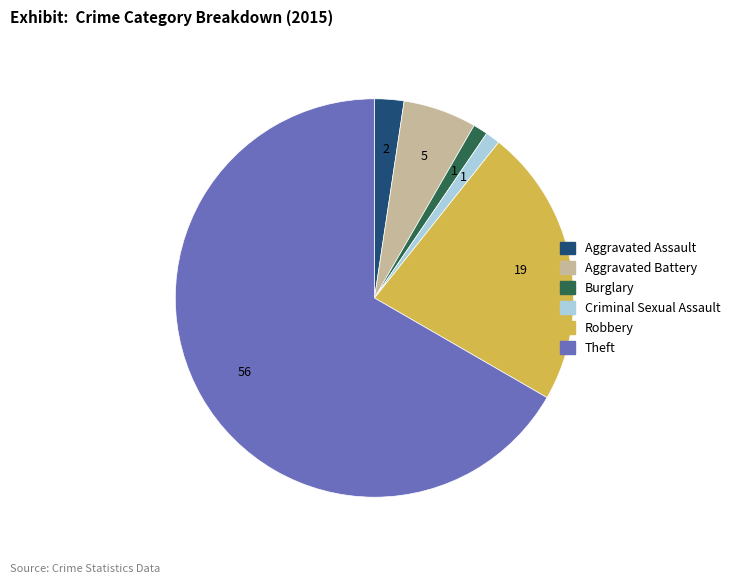

Which has a higher value, Theft or Burglary?

Theft